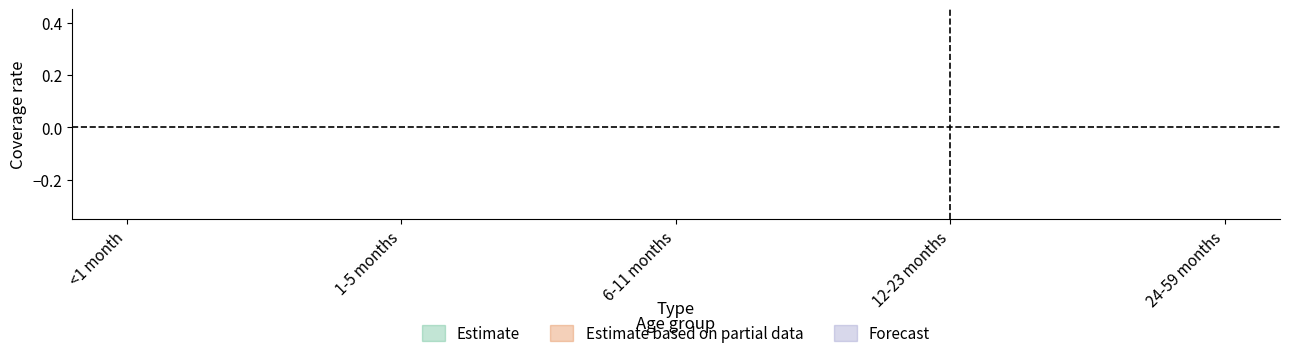

What is the label of the 1st point from the right?

24-59 months